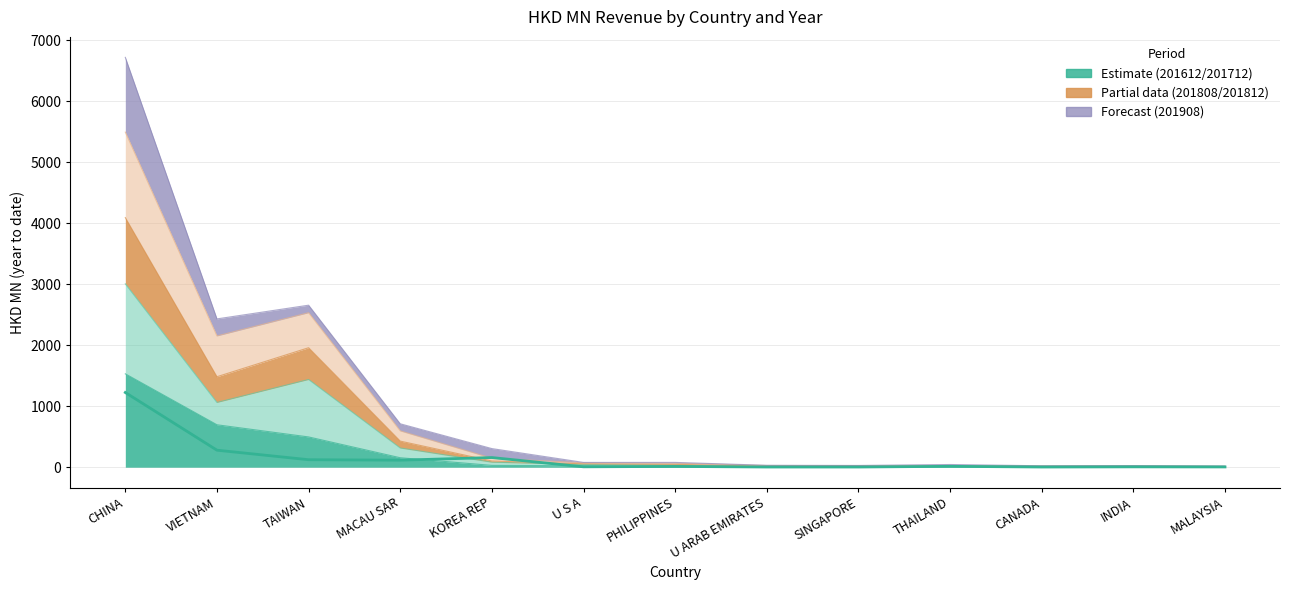

Where does the 201612 series first go above 10?

CHINA